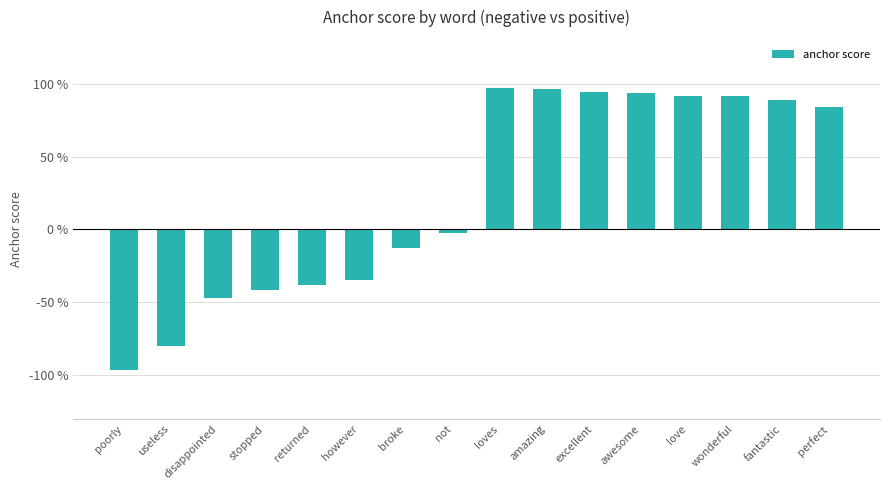

Rank the categories by value from highest to lowest.

loves, amazing, excellent, awesome, love, wonderful, fantastic, perfect, not, broke, however, returned, stopped, disappointed, useless, poorly